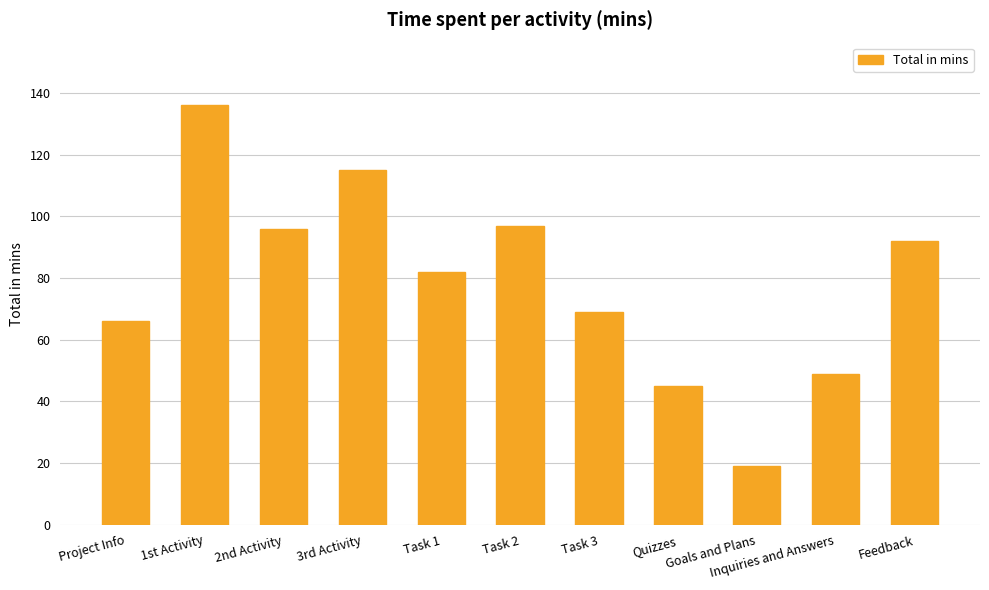

Reading right to left, list all the values displayed in this chart.

92	49	19	45	69	97	82	115	96	136	66